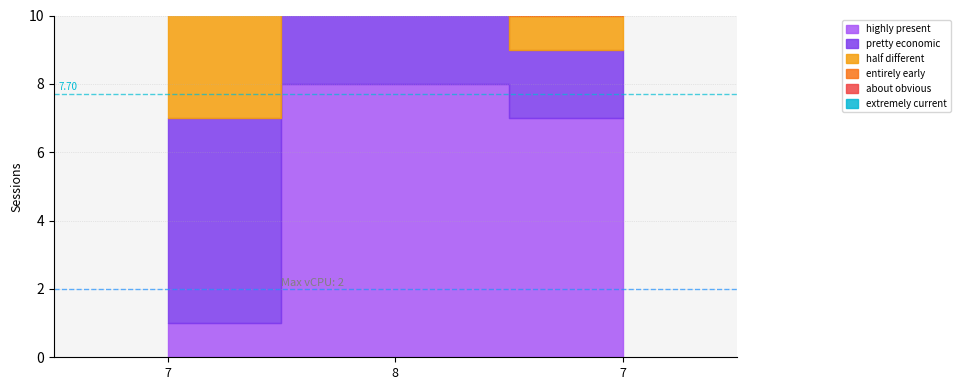

Rank the series by their maximum value, from lowest to highest.

about obvious, half different, pretty economic, highly present, entirely early, extremely current